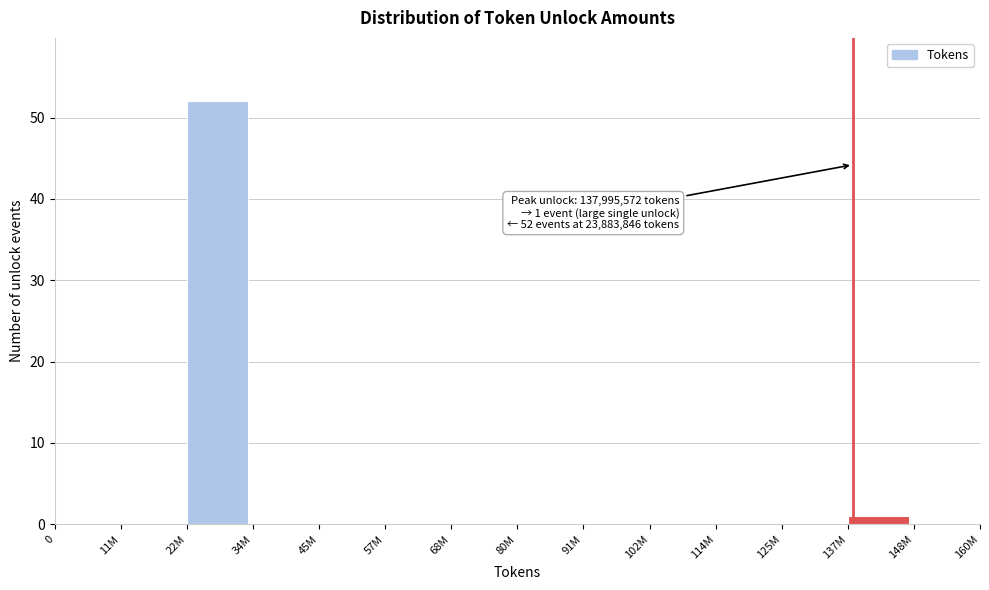

At which category does the chart reach its peak across all series?

22M